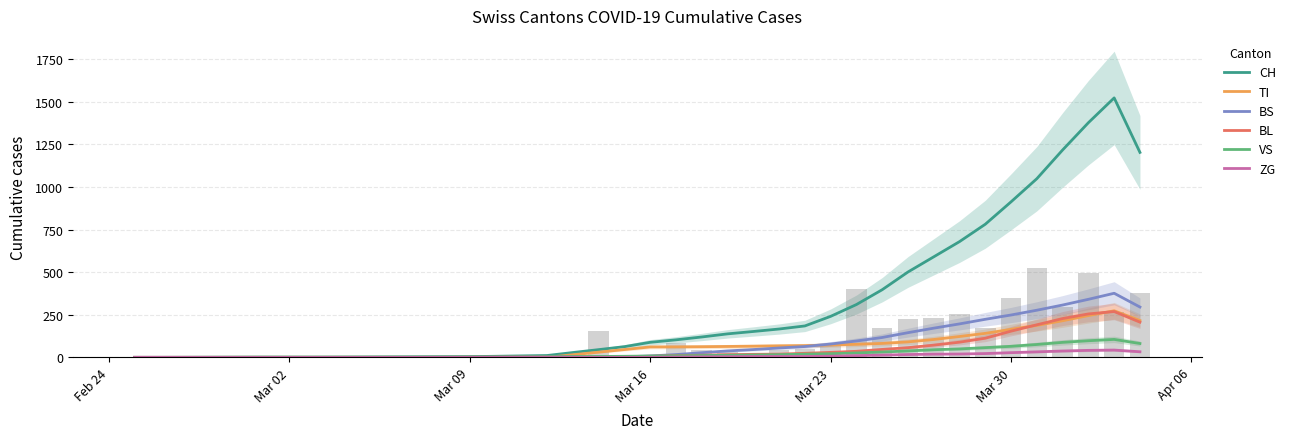

List the series in order of their peak value, lowest first.

ZG, VS, BL, TI, BS, CH